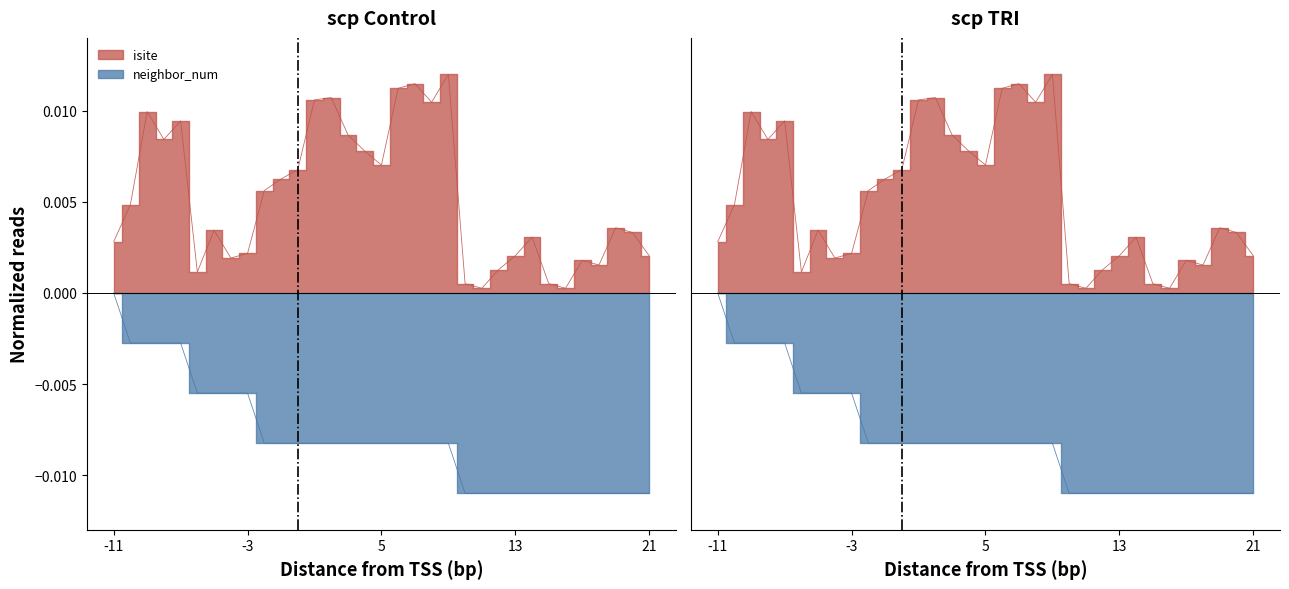

At how many categories does at least one series exceed 0?

33